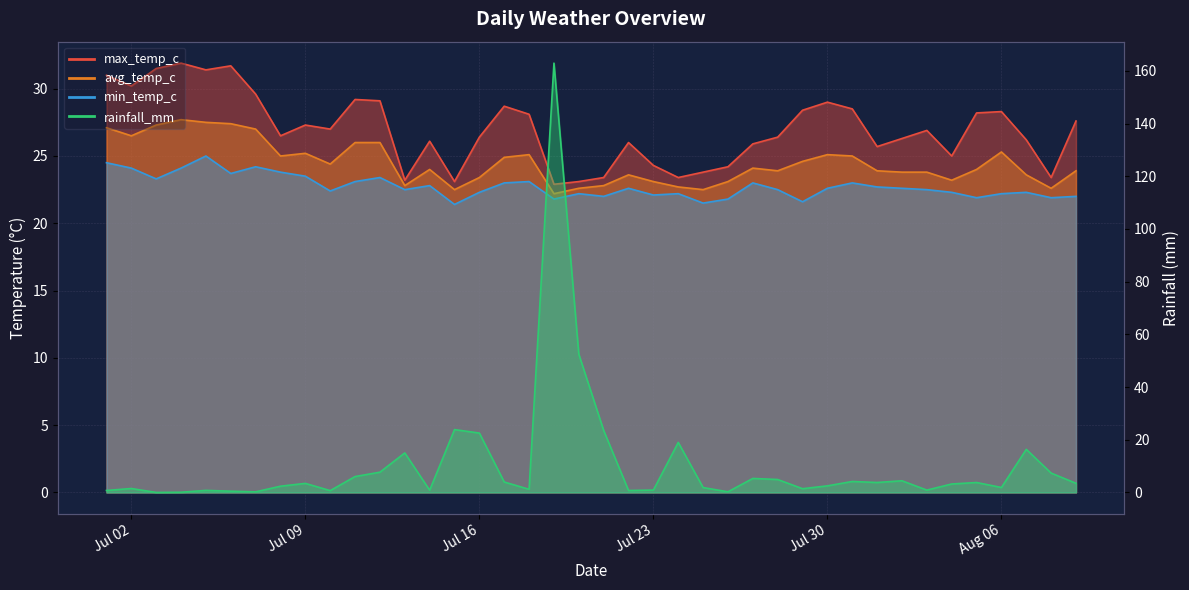

True or false: min_temp_c has a value of 29.0 at 2024-07-21.

False